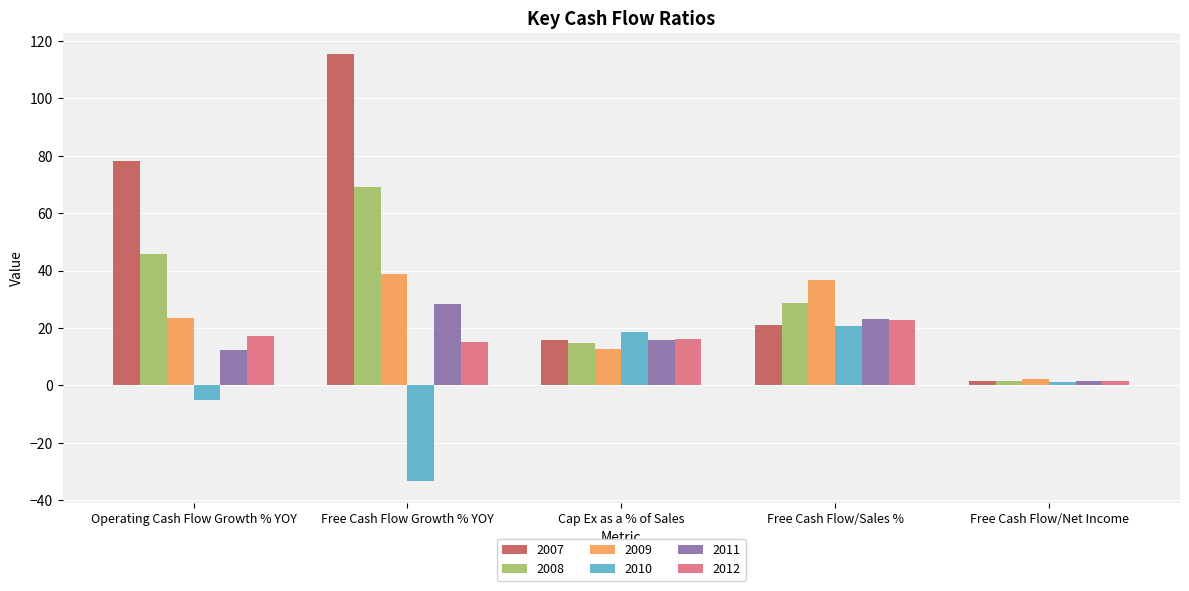

How many data points does each series have?

5